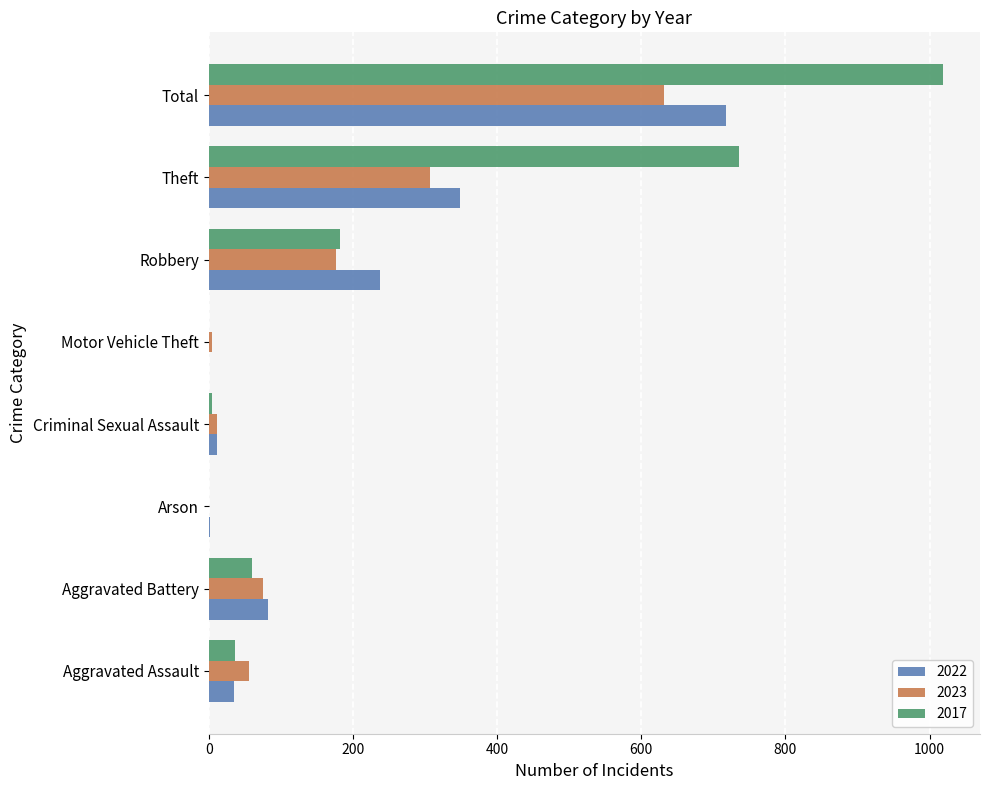

Which series has the largest total across all categories?

2017